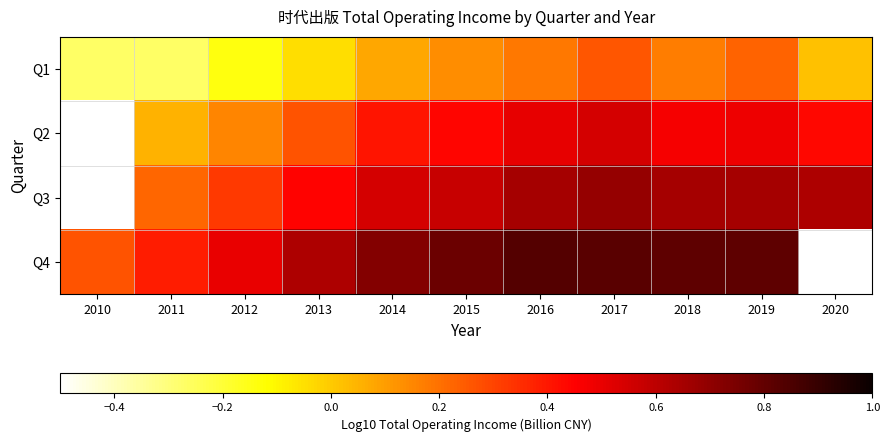

Which series has the largest range (max minus min)?

Q4